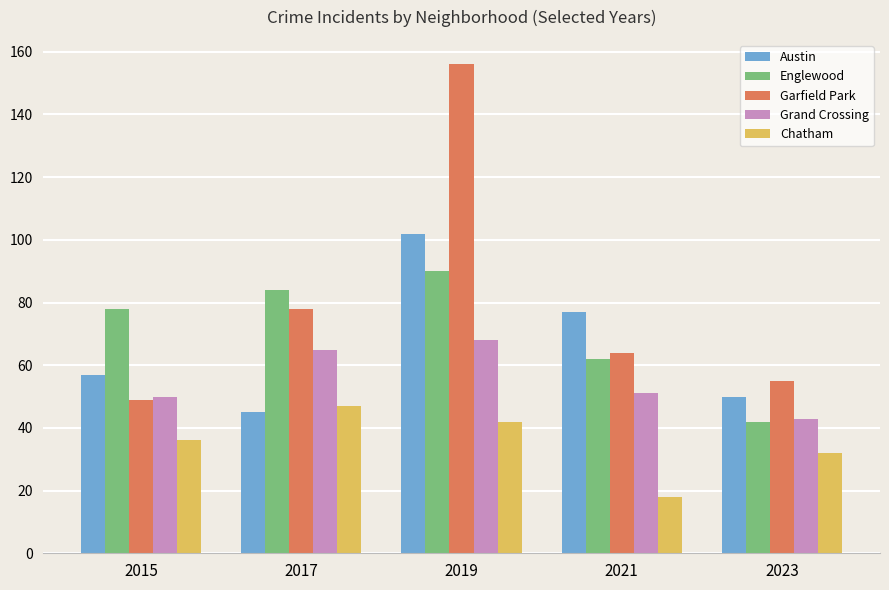

Which series changed the most between 2017 and 2019?

Garfield Park